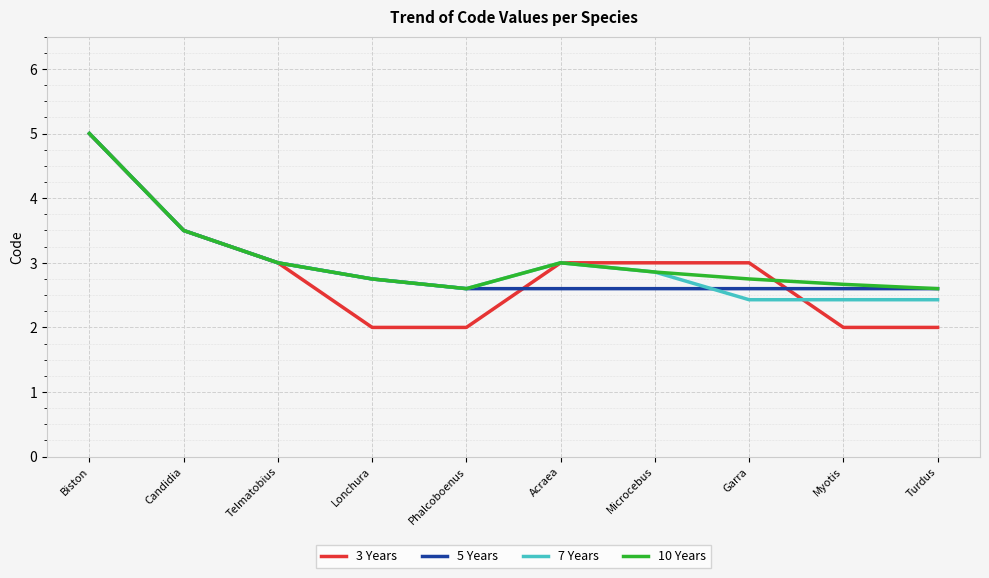

Which series has the widest spread of values?

3 Years